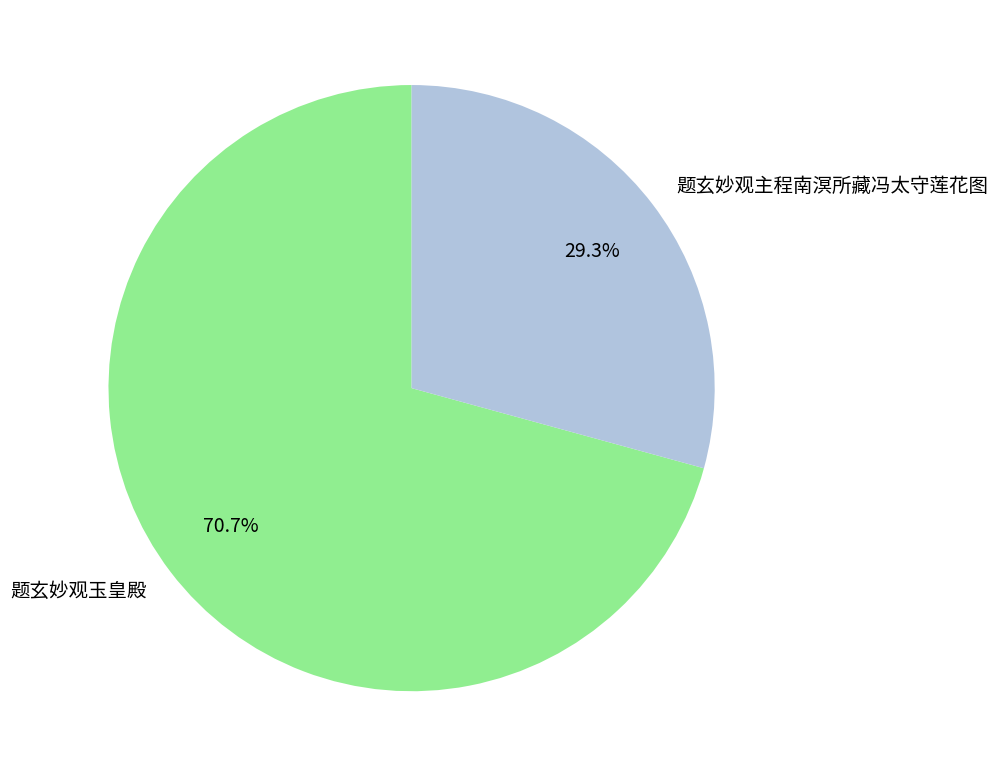

Is 题玄妙观主程南溟所藏冯太守莲花图 the majority of the pie?

No